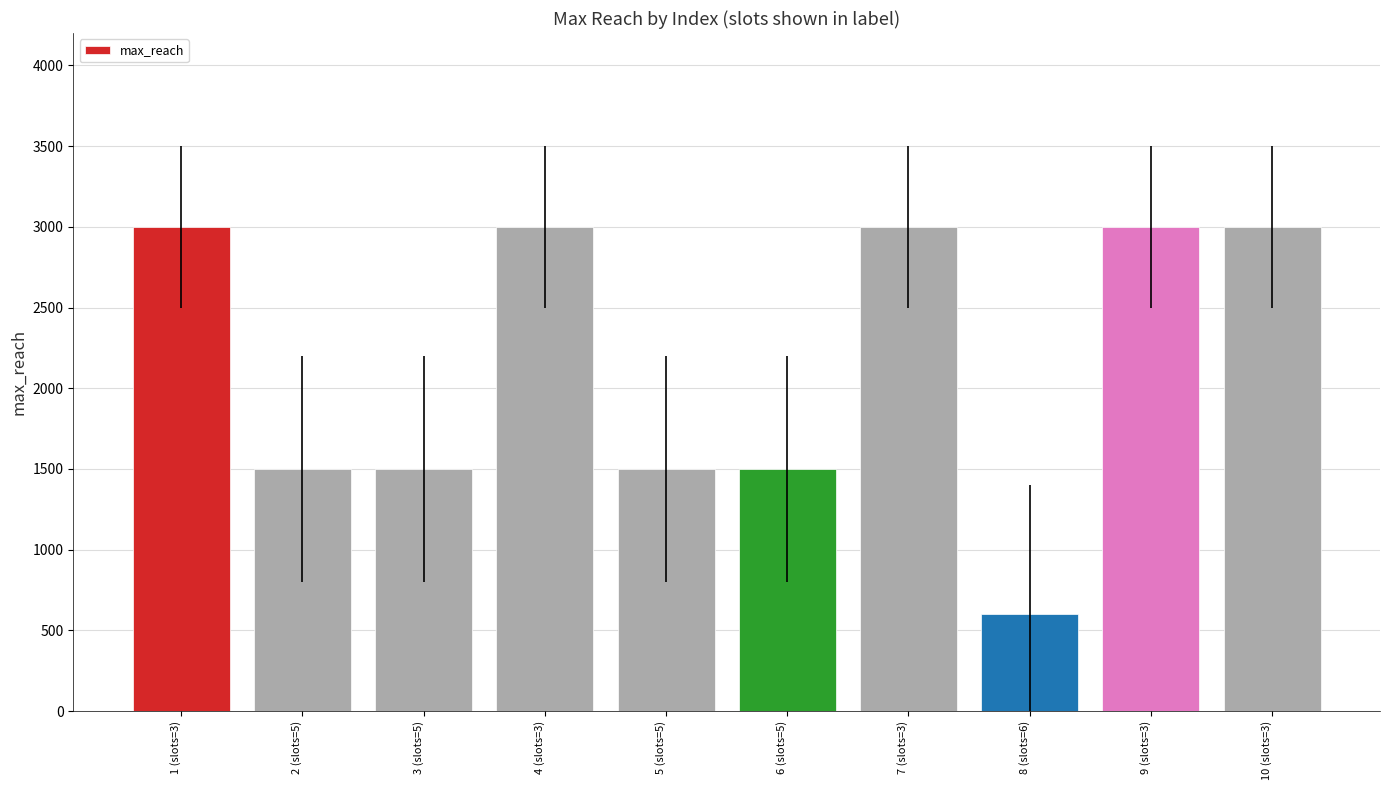

Is it true that the value at 4 (slots=3) is 2008?

False